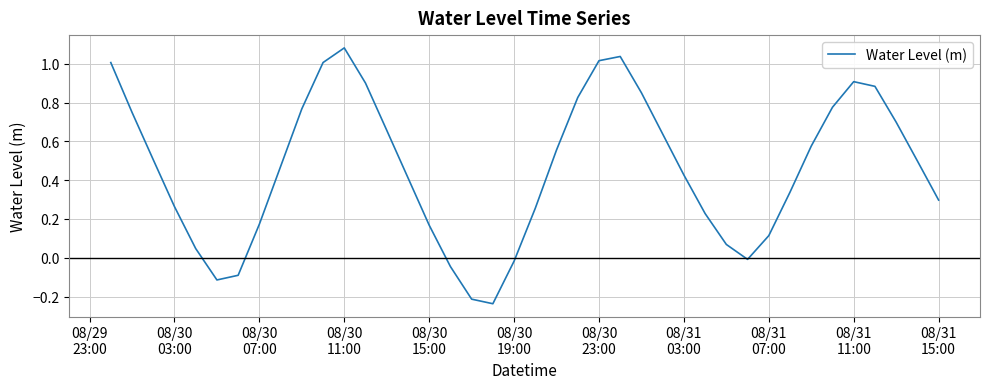

How many interior local peaks (higher than both neighbors) does the data have?

3